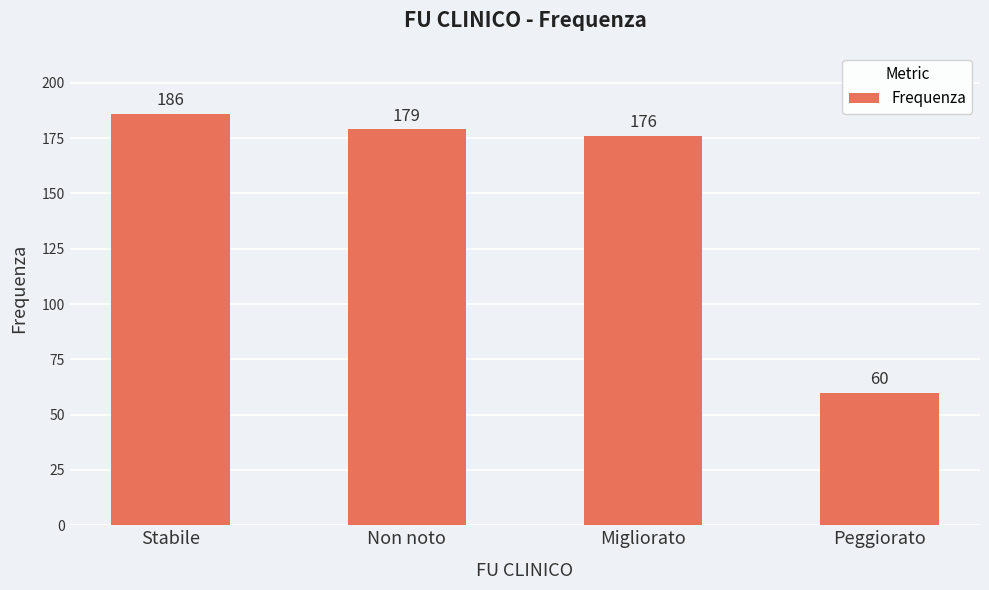

Reading right to left, list all the values displayed in this chart.

60	176	179	186